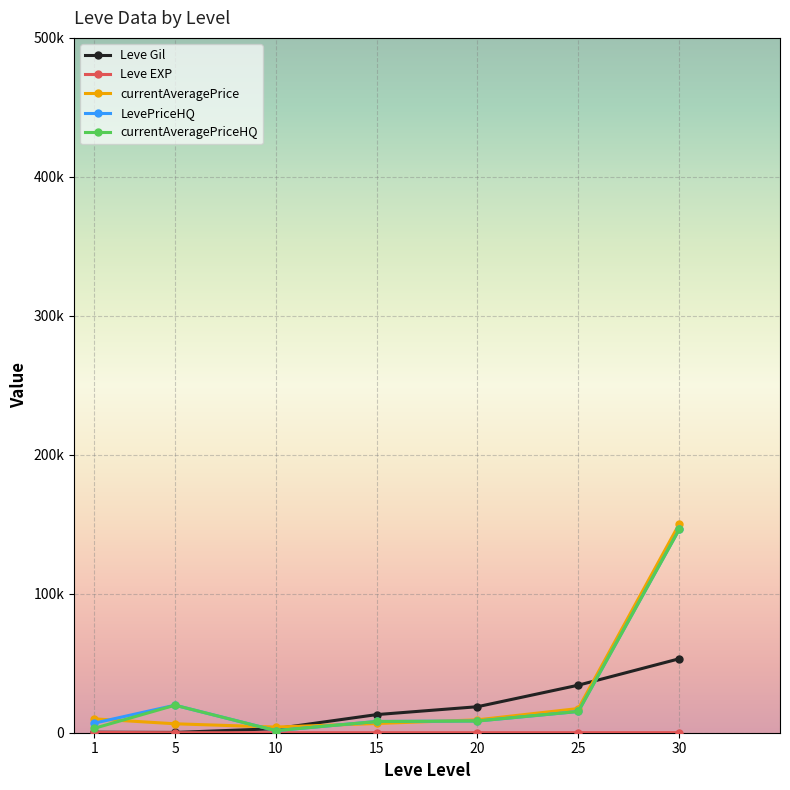

Where do currentAveragePriceHQ and currentAveragePrice first cross each other?

1 and 5